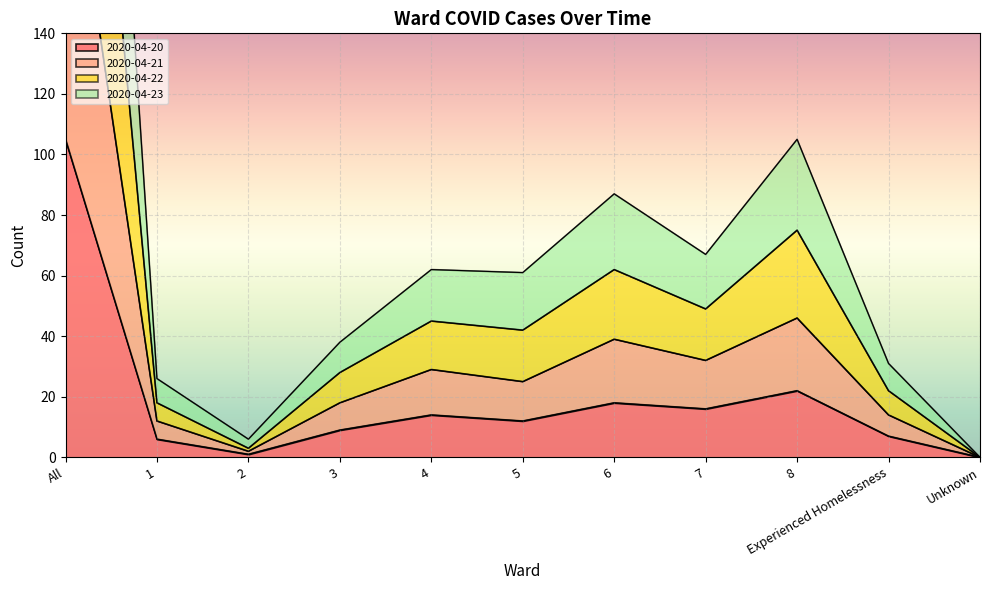

Where is the first local maximum for 2020-04-22?

4